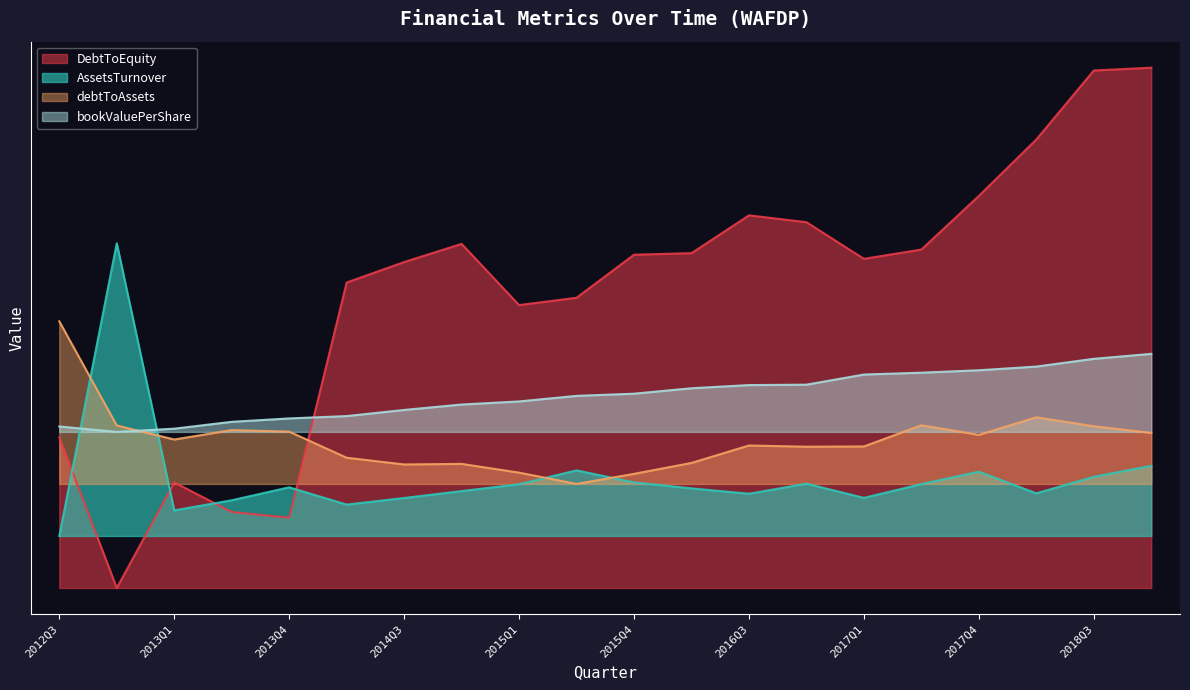

How many lines are shown in the chart?

4